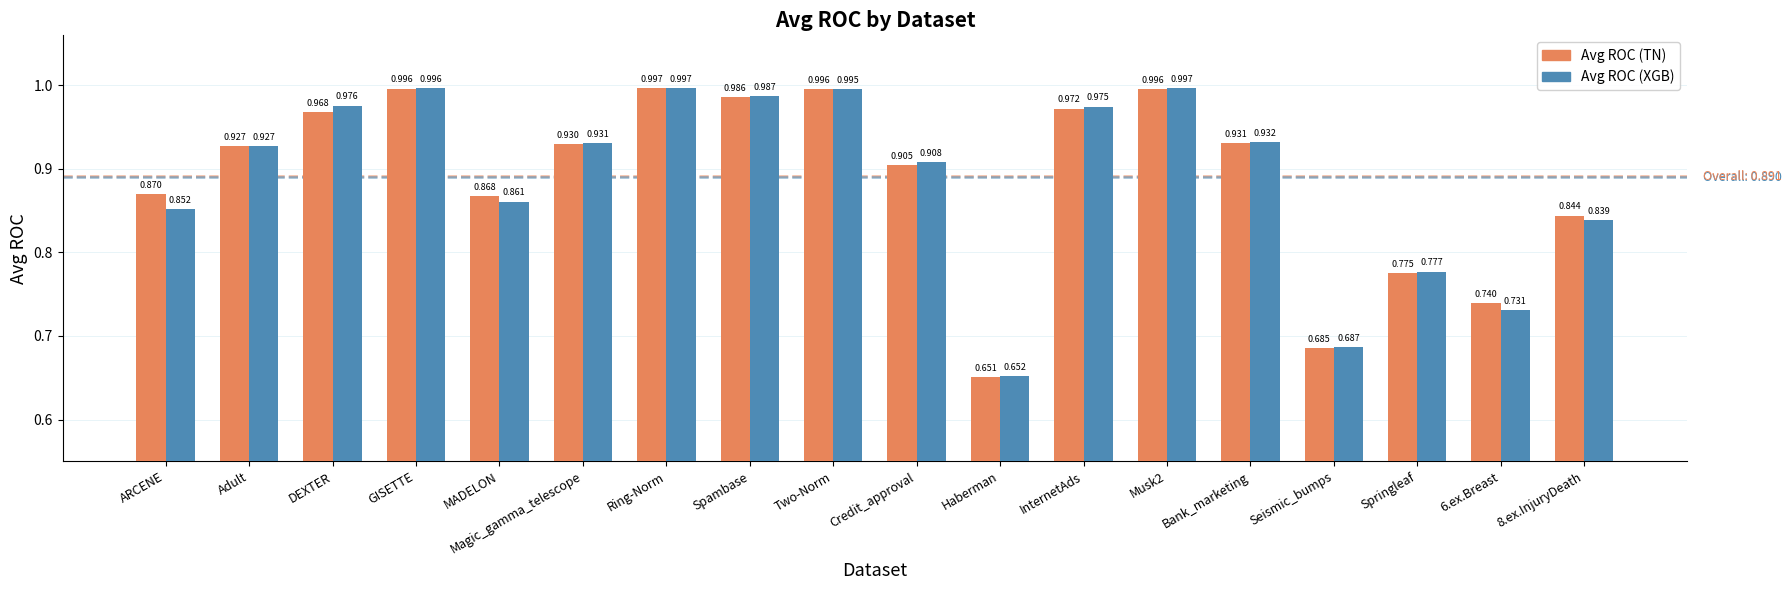

What is the sum of the Avg ROC (XGB) values at Spambase and Credit_approval?

1.9